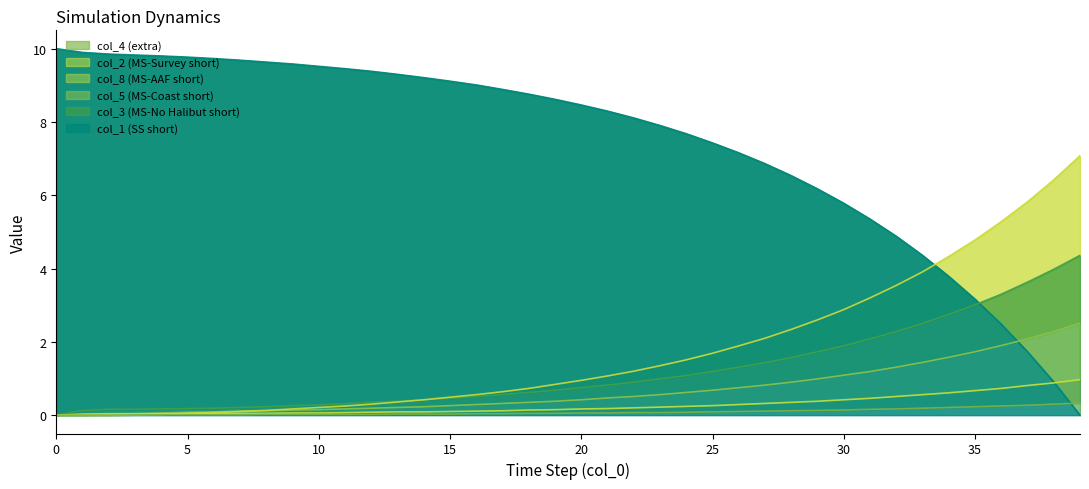

How many distinct data groups are displayed?

6